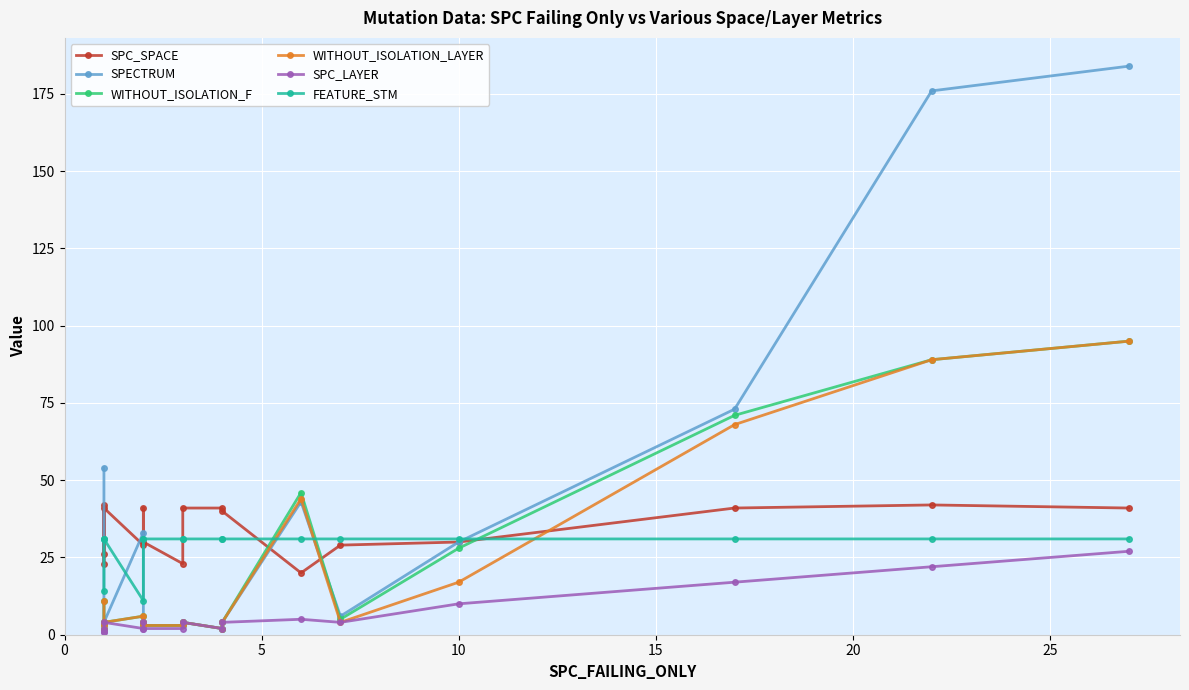

Reading right to left, what are all the values shown in this chart?

SPC_SPACE: 41	42	41	30	29	20	40	41	41	23	30	41	29	41	23	42	26
SPECTRUM: 184	176	73	30	6	43	4	2	4	3	3	4	33	4	3	2	54
WITHOUT_ISOLATION_F: 95	89	71	28	5	46	4	2	4	3	3	4	6	4	3	2	11
WITHOUT_ISOLATION_LAYER: 95	89	68	17	4	44	4	2	4	3	3	4	6	4	3	2	11
SPC_LAYER: 27	22	17	10	4	5	4	2	4	2	2	4	2	4	2	1	1
FEATURE_STM: 31	31	31	31	31	31	31	31	31	31	31	31	11	31	31	31	14